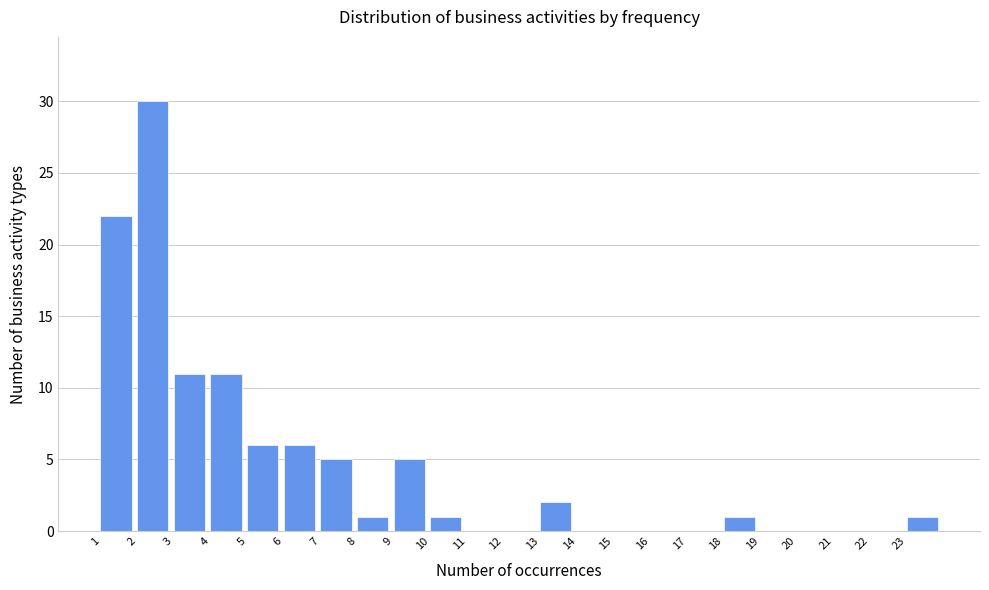

Reading left to right, list all the values displayed in this chart.

1=22	2=30	3=11	4=11	5=6	6=6	7=5	8=1	9=5	10=1	11=0	12=0	13=2	14=0	15=0	16=0	17=0	18=1	19=0	20=0	21=0	22=0	23=1